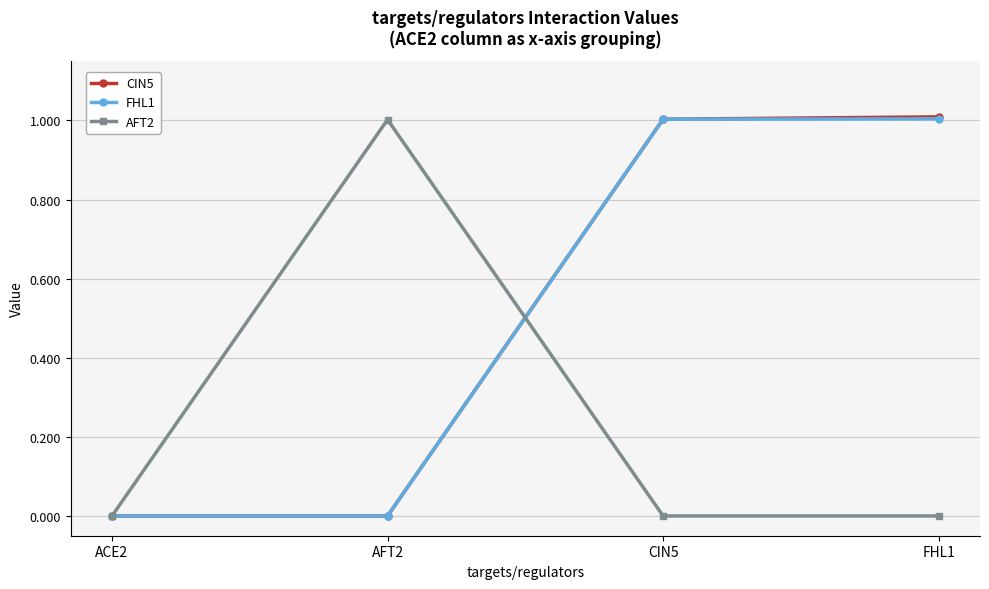

What is the spread (max minus min) of values at AFT2?

1.0